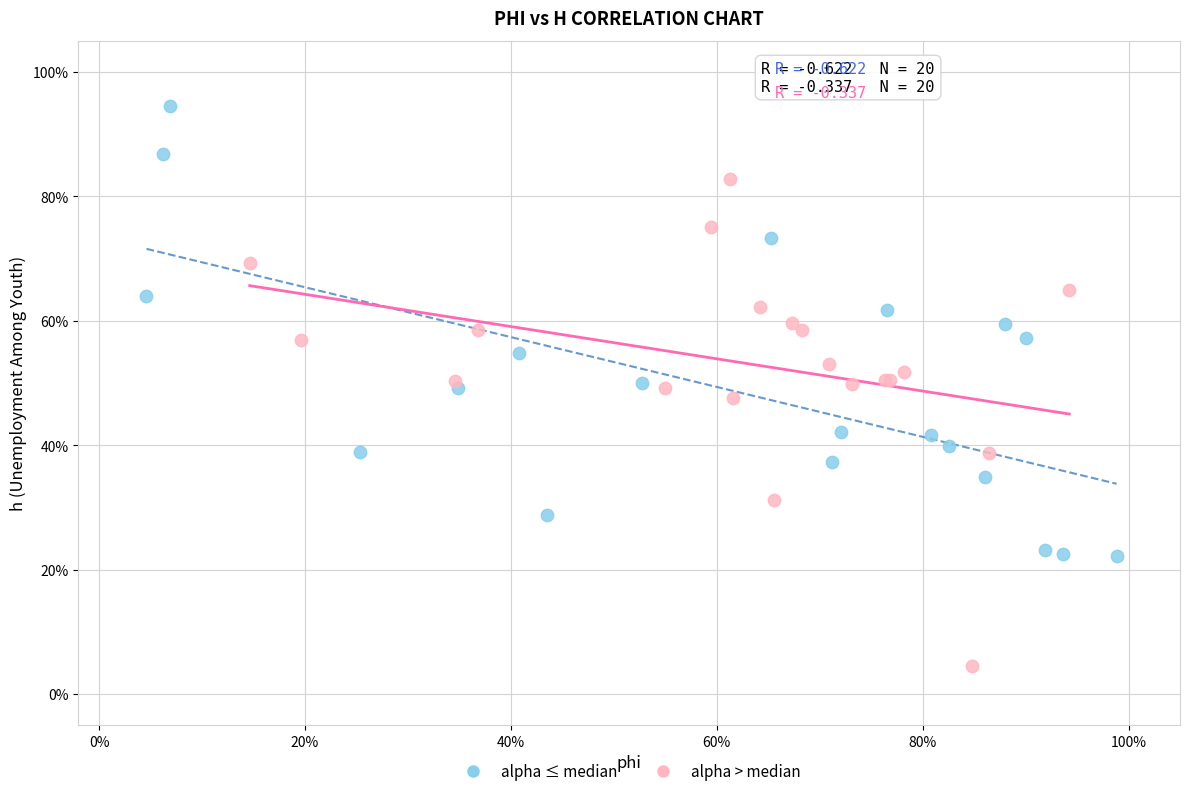

Which series contains the highest Y value?

alpha ≤ median